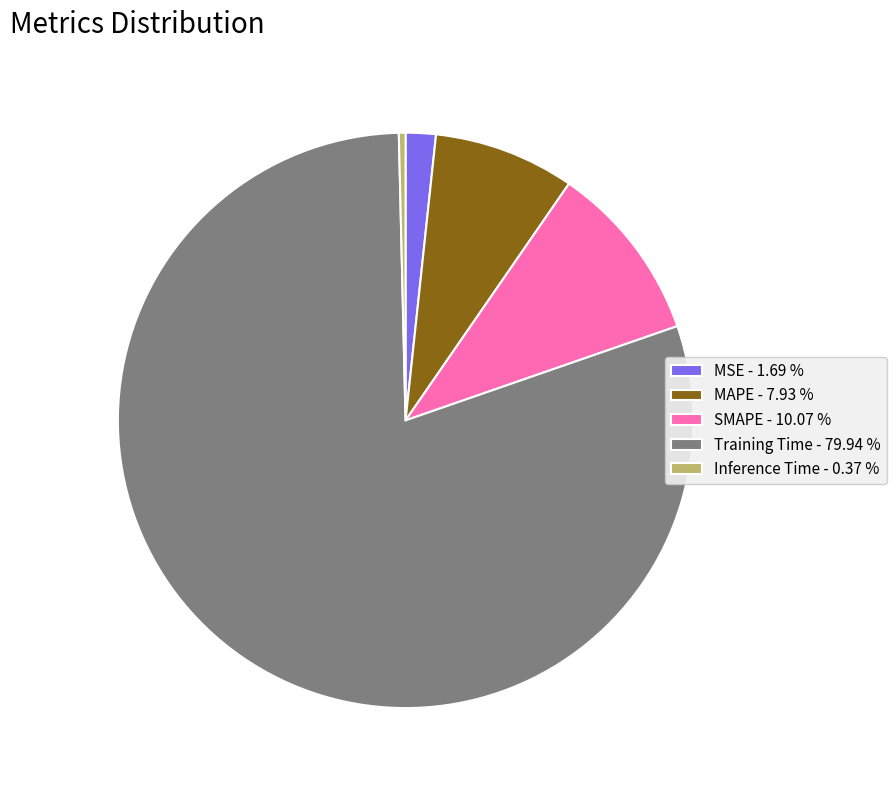

How many segments does this pie chart have?

5